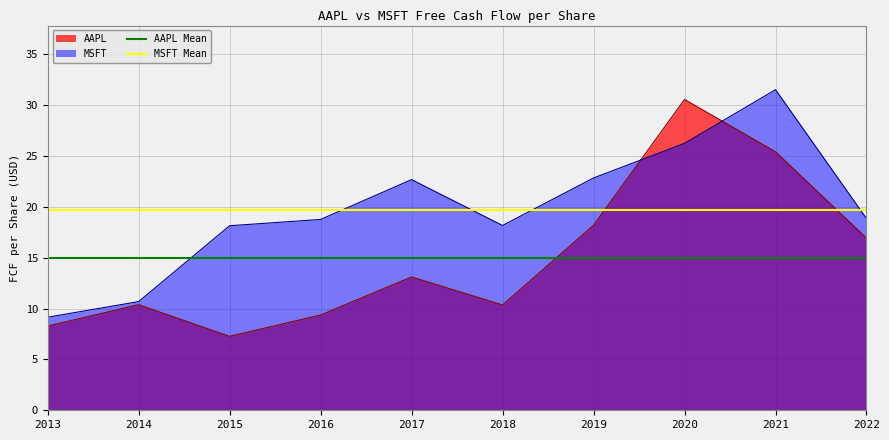

What is the maximum value for AAPL?

30.6